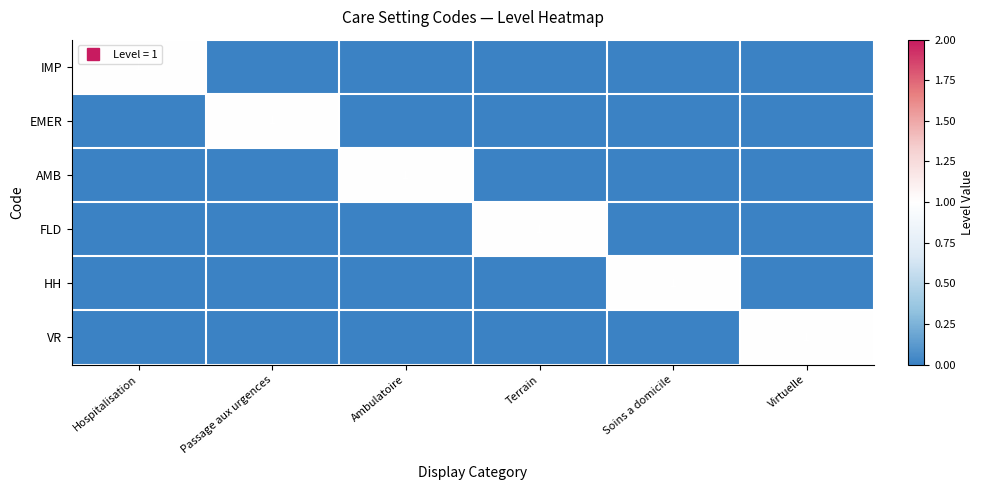

How many values in IMP are above zero?

1